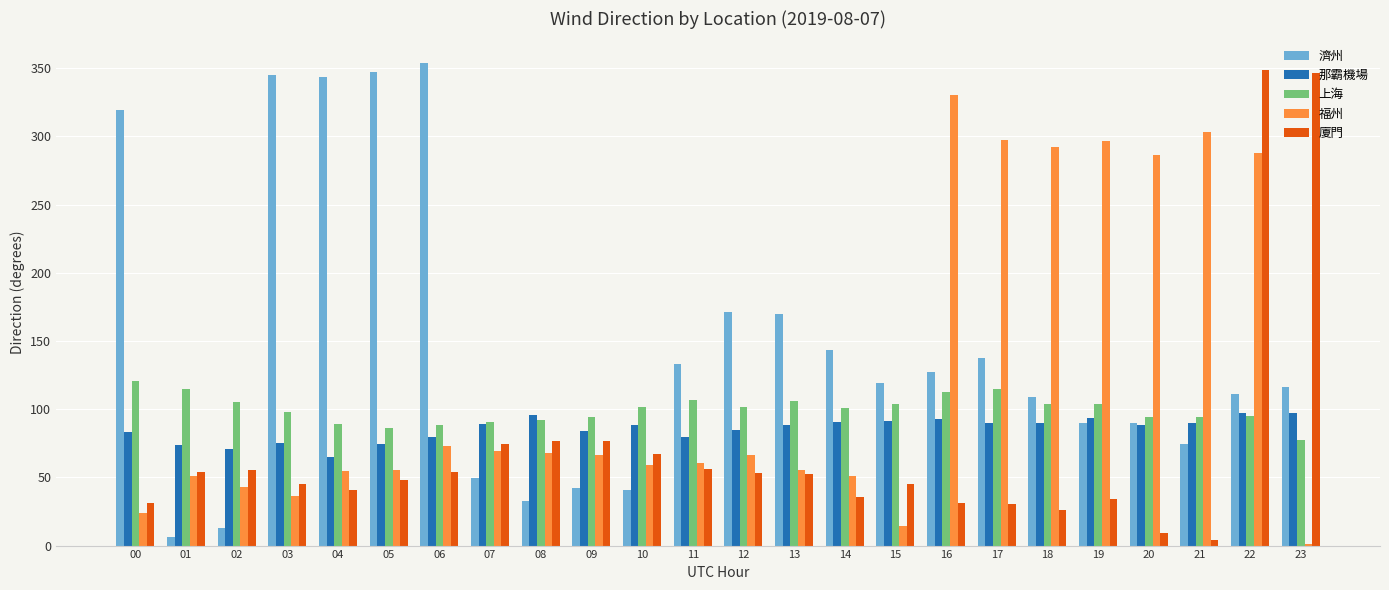

Are the bars grouped side by side (vs. stacked)?

Yes